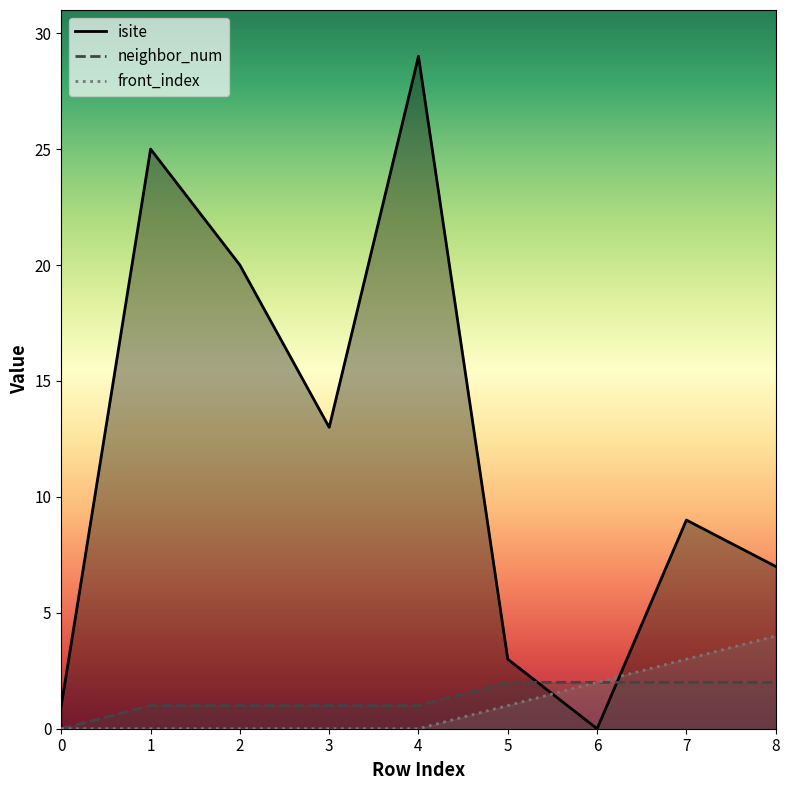

Which series has the largest total across all categories?

isite